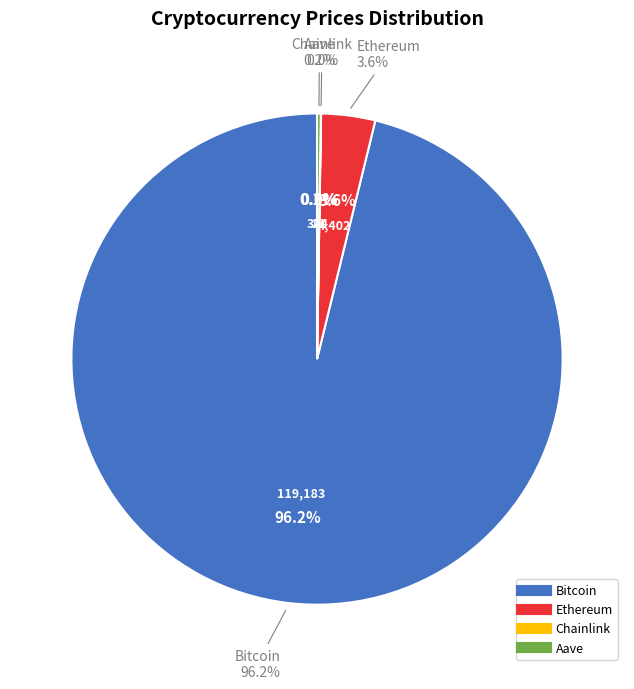

To the nearest percent, what is the difference between the Chainlink and Ethereum slice percentages?

4%